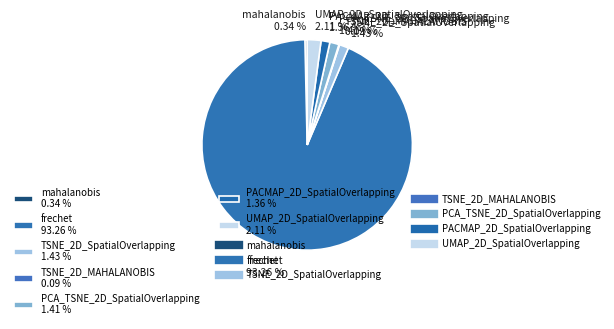

To the nearest percent, what portion does PACMAP_2D_SpatialOverlapping represent?

1%